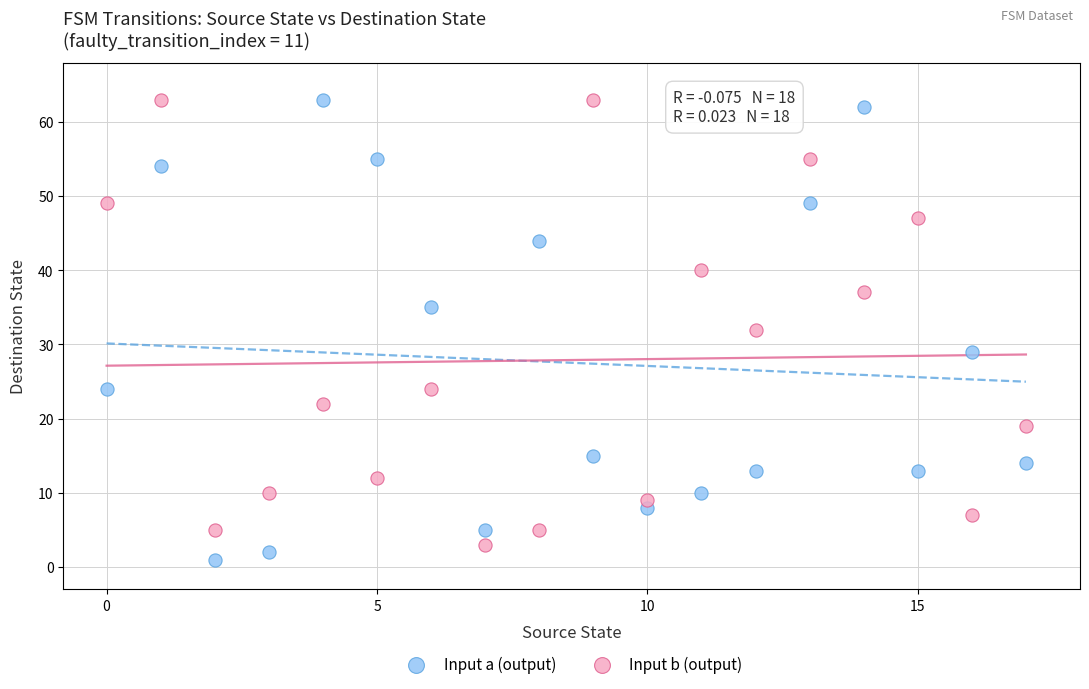

Which series contains the lowest Y value?

Input a (output)